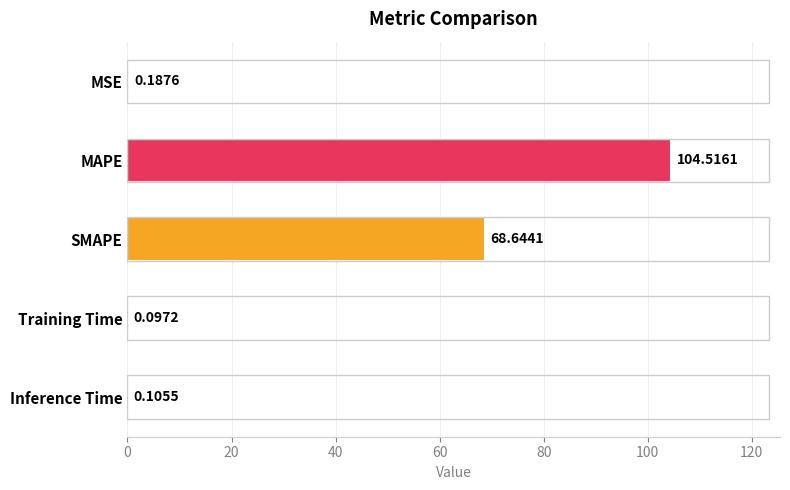

Which label corresponds to the largest value in the chart?

MAPE